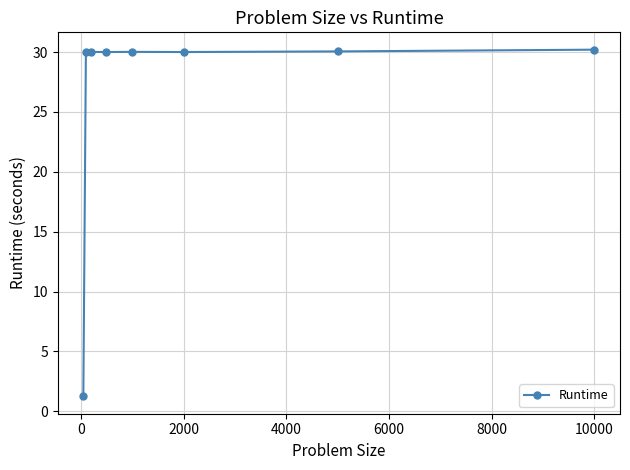

How many distinct data groups are displayed?

1